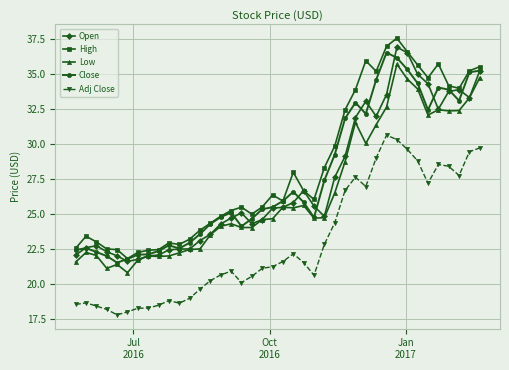

What is the value of the Low point at the 39th from the left?

33.3